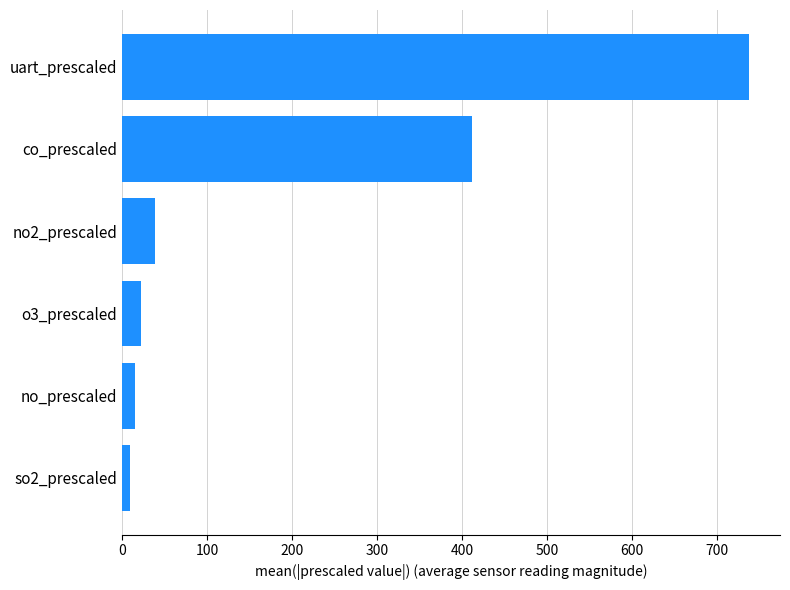

At which label is the value closest to 373?

co_prescaled